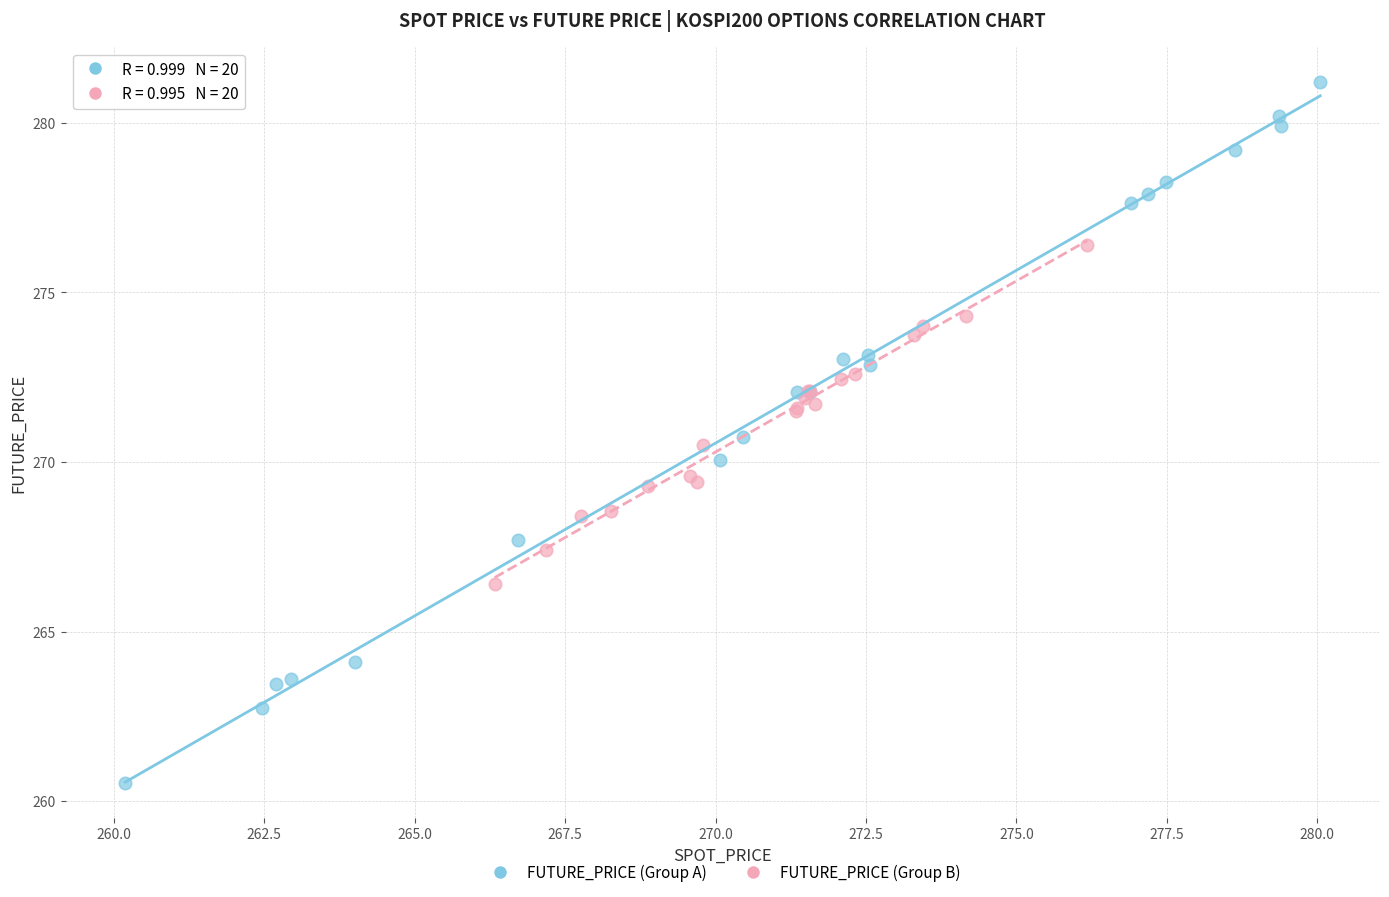

Which series contains the highest Y value?

FUTURE_PRICE (Group A)